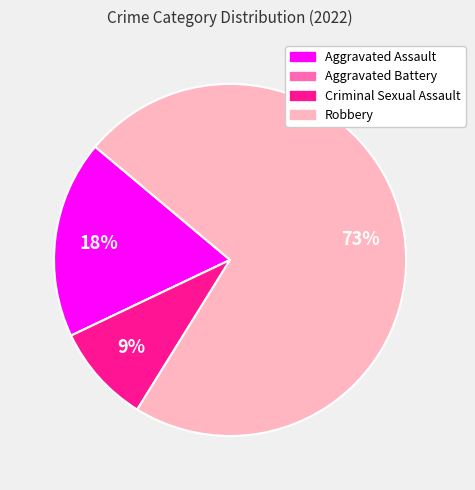

The Criminal Sexual Assault slice represents 9% of the pie. True or false?

True